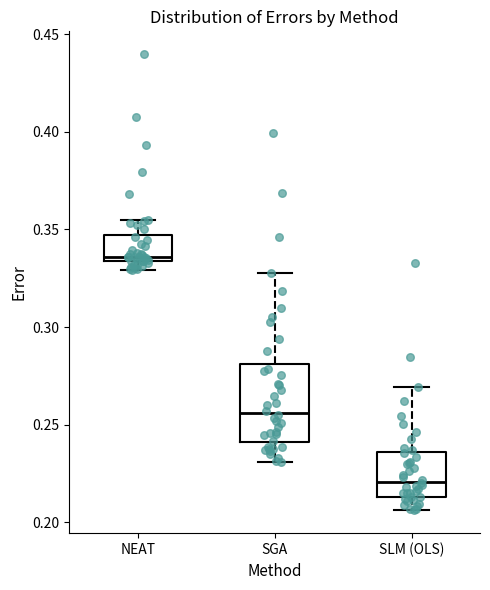

Which box is the tallest, from its lower edge to its upper edge?

SGA